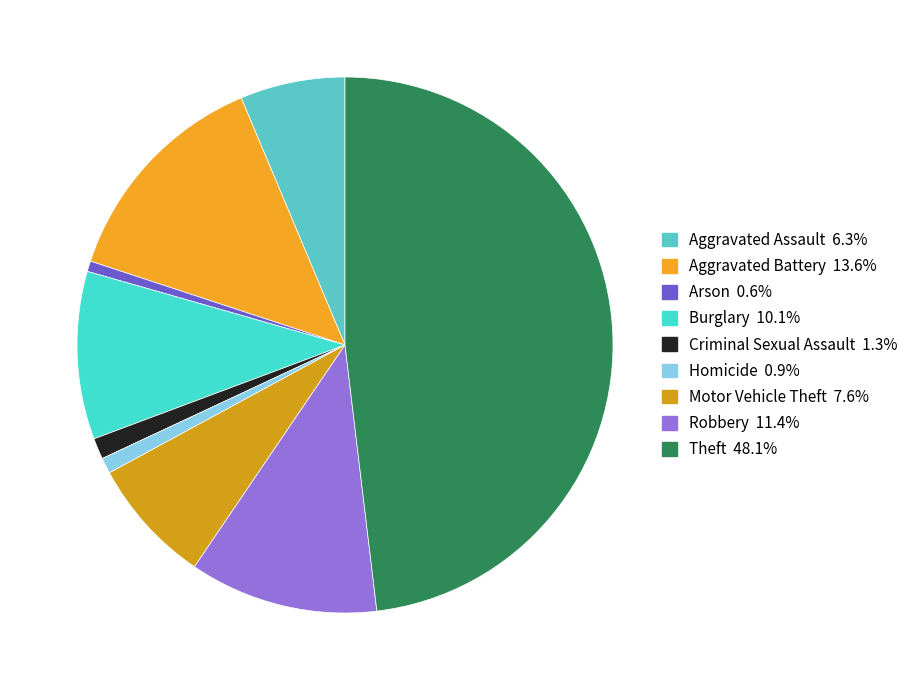

How many slices are in this pie chart?

9